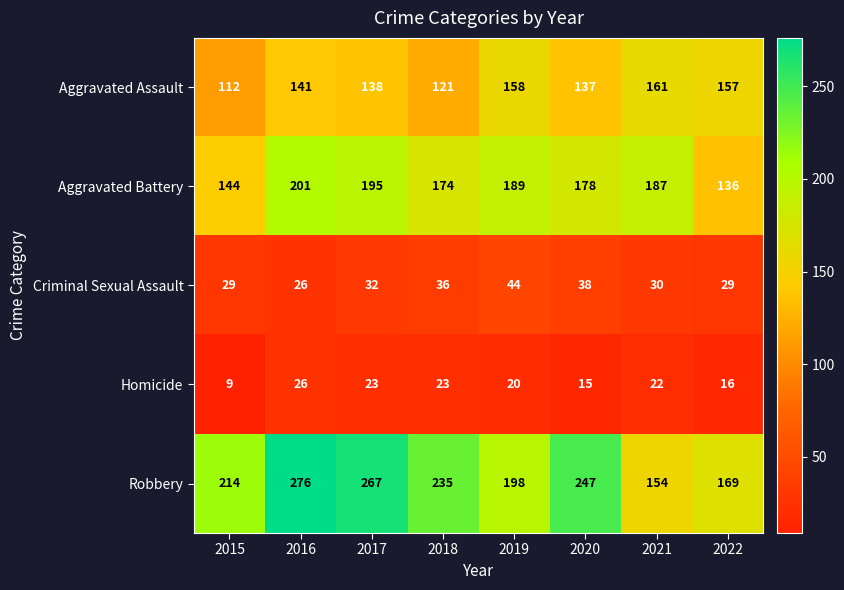

What is the difference between the highest and lowest values at 2015?

205